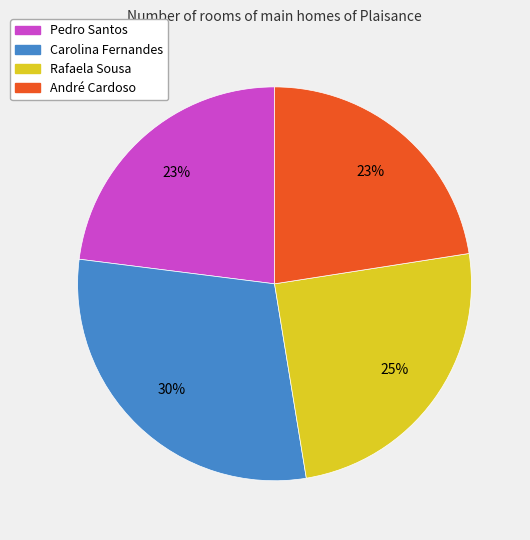

Does Carolina Fernandes account for over 50% of the chart?

No